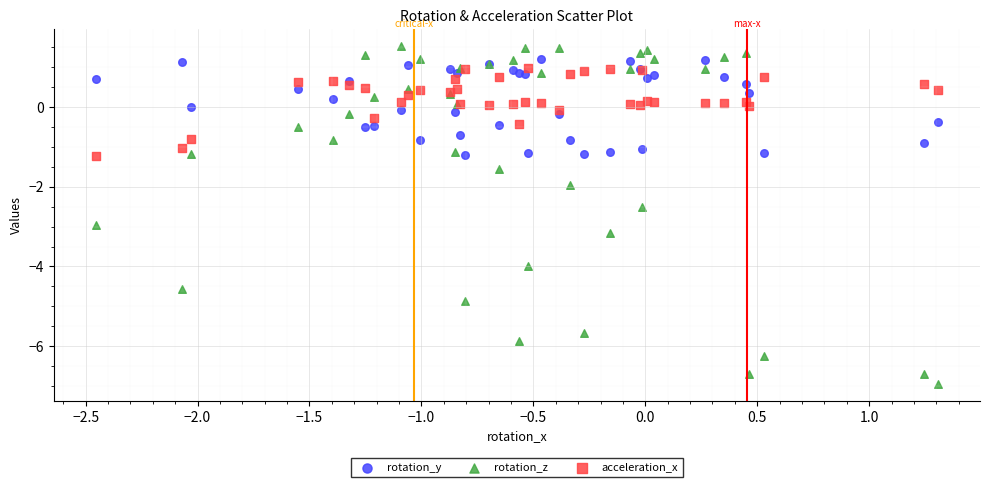

Which series contains the lowest Y value?

rotation_z